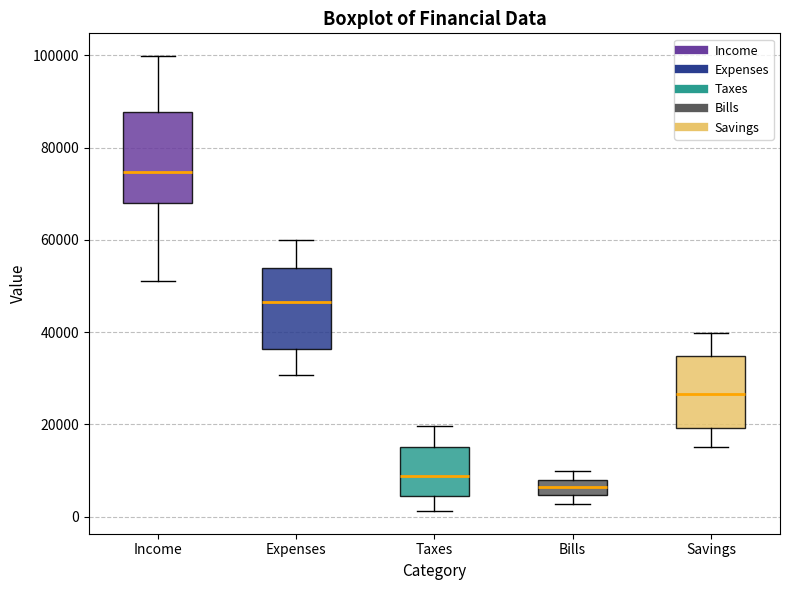

Which box's median line is the lowest?

Bills